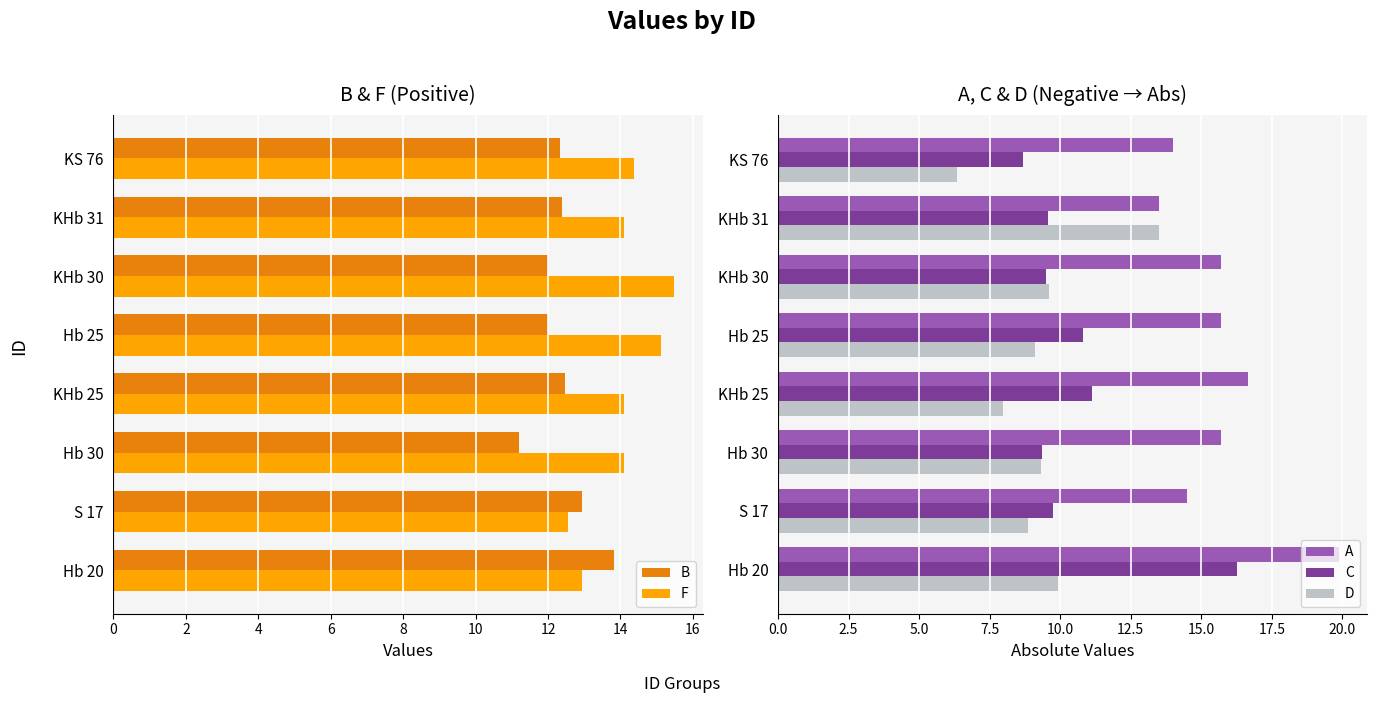

The B series shows 2.5 at Hb 30. True or false?

False